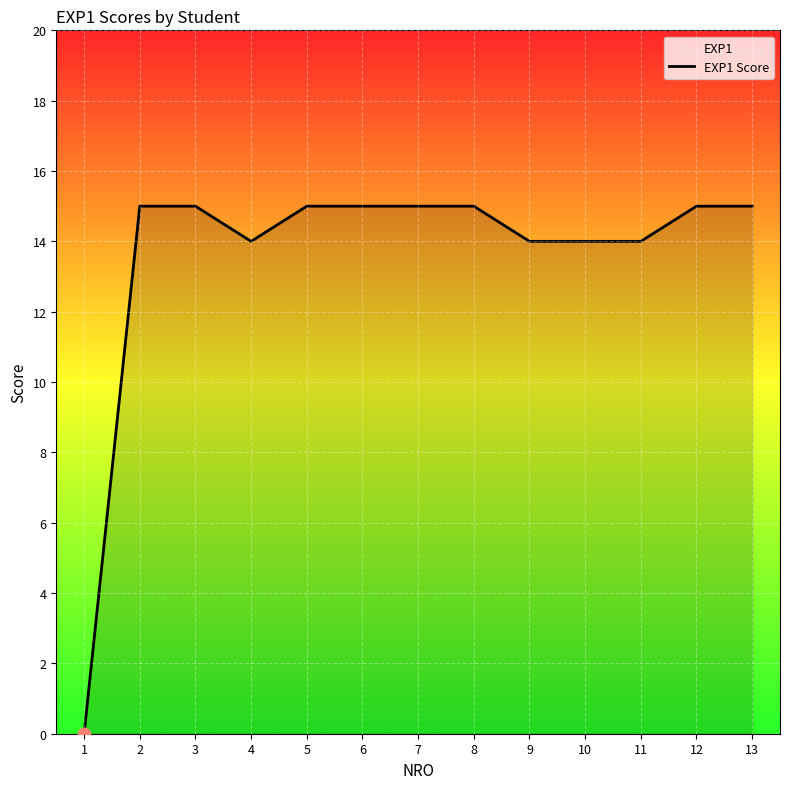

What is the change in value from 5 to 11?

-1